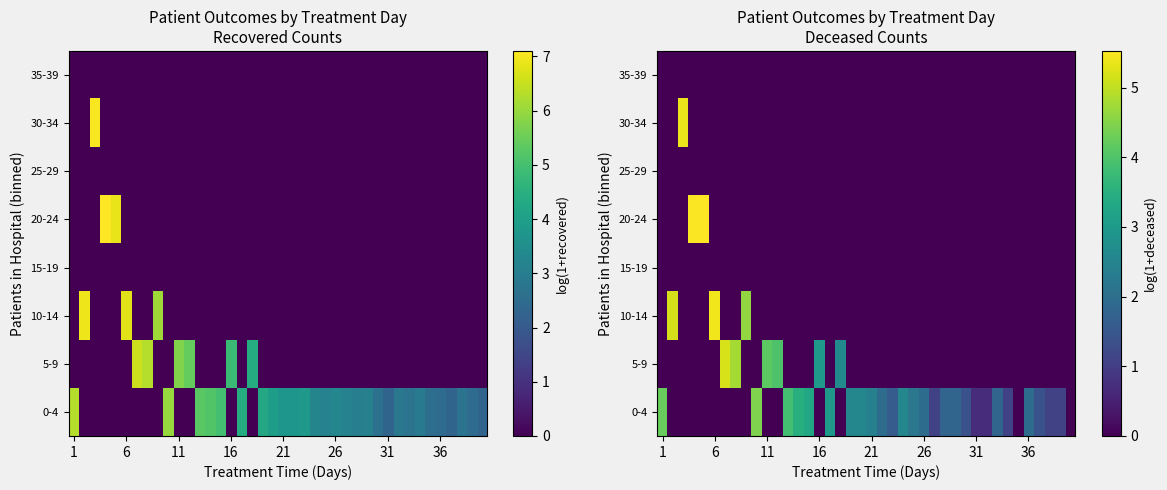

At how many categories does at least one series exceed 4?

11